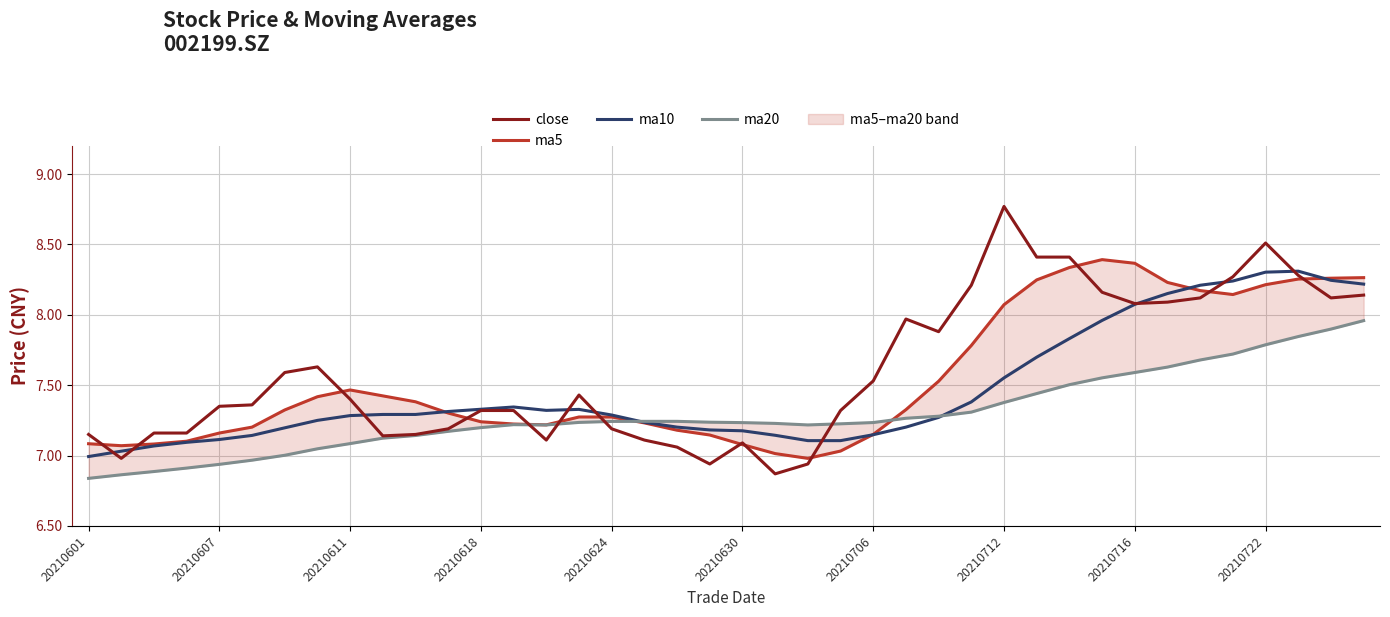

True or false: ma20 and ma5 intersect in this chart.

True